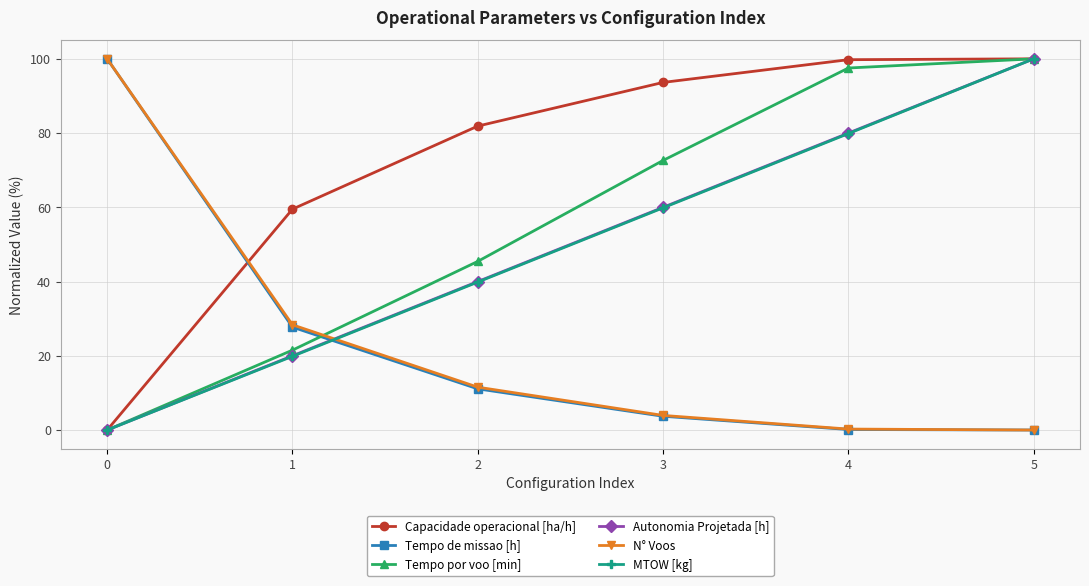

Rank the categories by Autonomia Projetada [h] value from lowest to highest.

0, 1, 2, 3, 4, 5